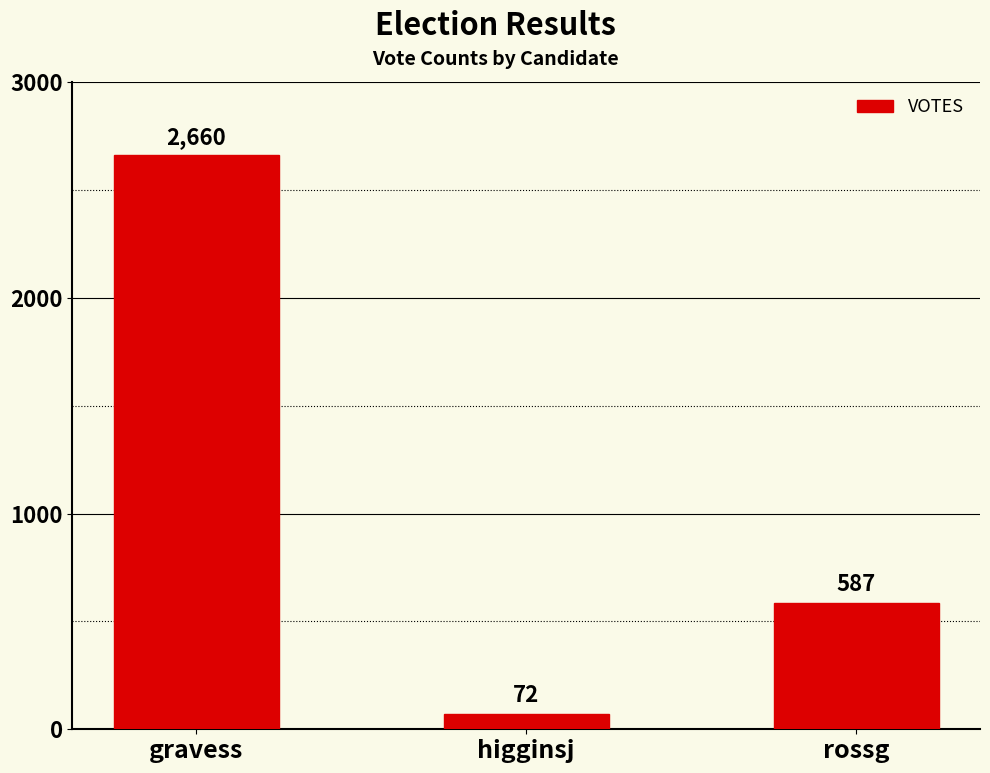

What position from the left is rossg?

3